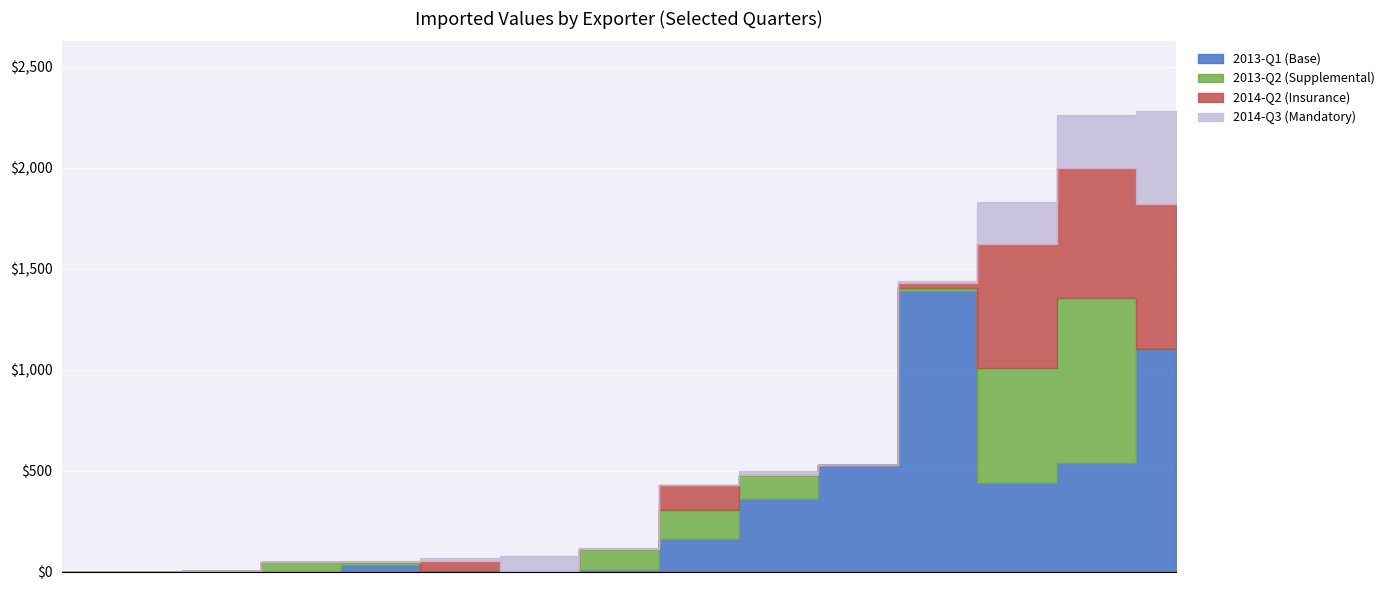

What is the label of the 3rd point from the left?

Germany